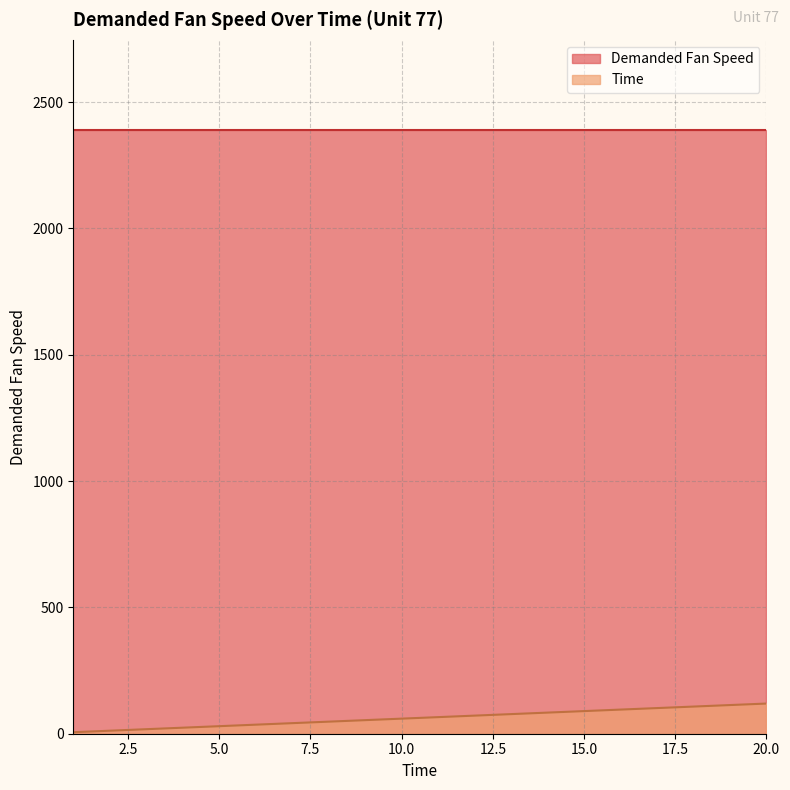

True or false: Time and Demanded Fan Speed intersect in this chart.

False